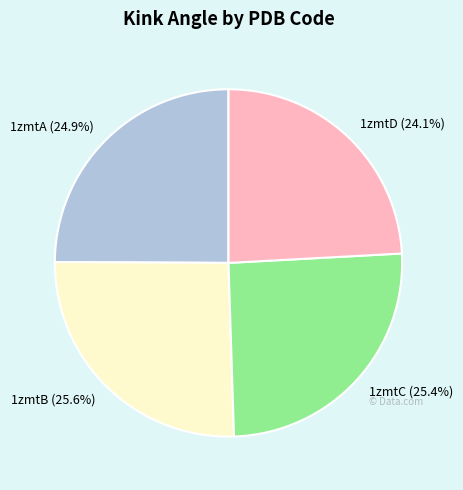

How many segments does this pie chart have?

4